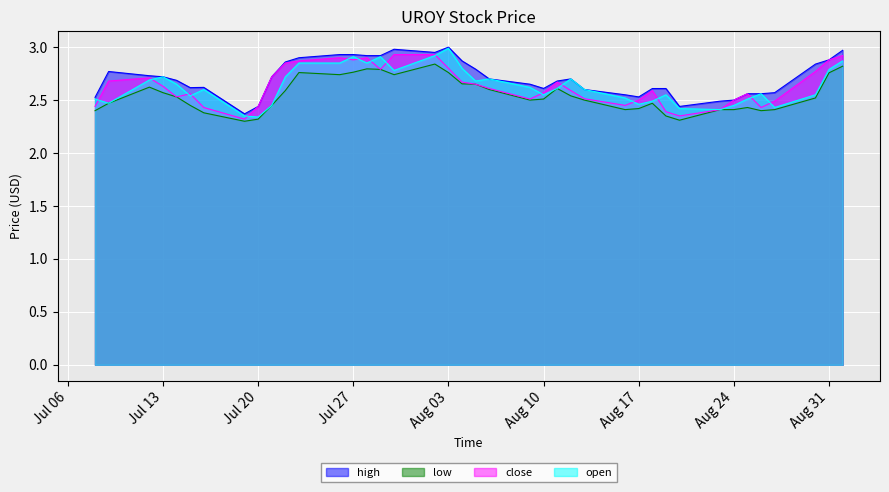

List the series in order of their peak value, lowest first.

low, close, open, high